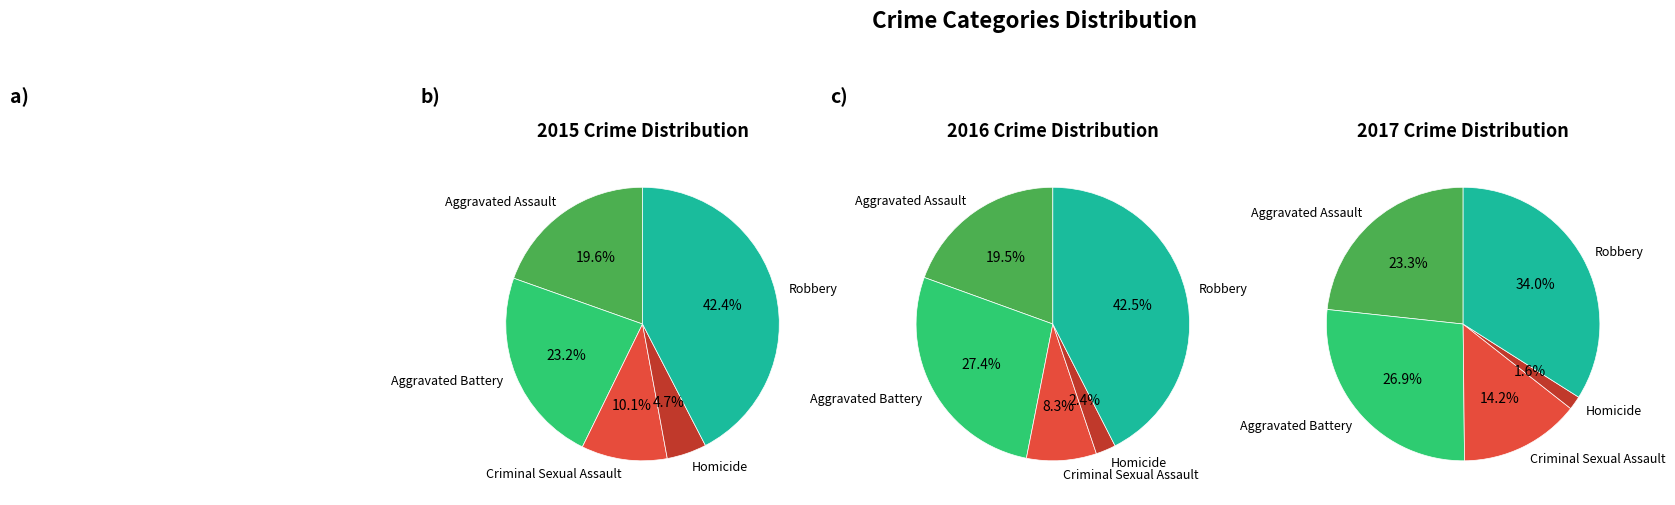

Count the number of slices in the pie.

5